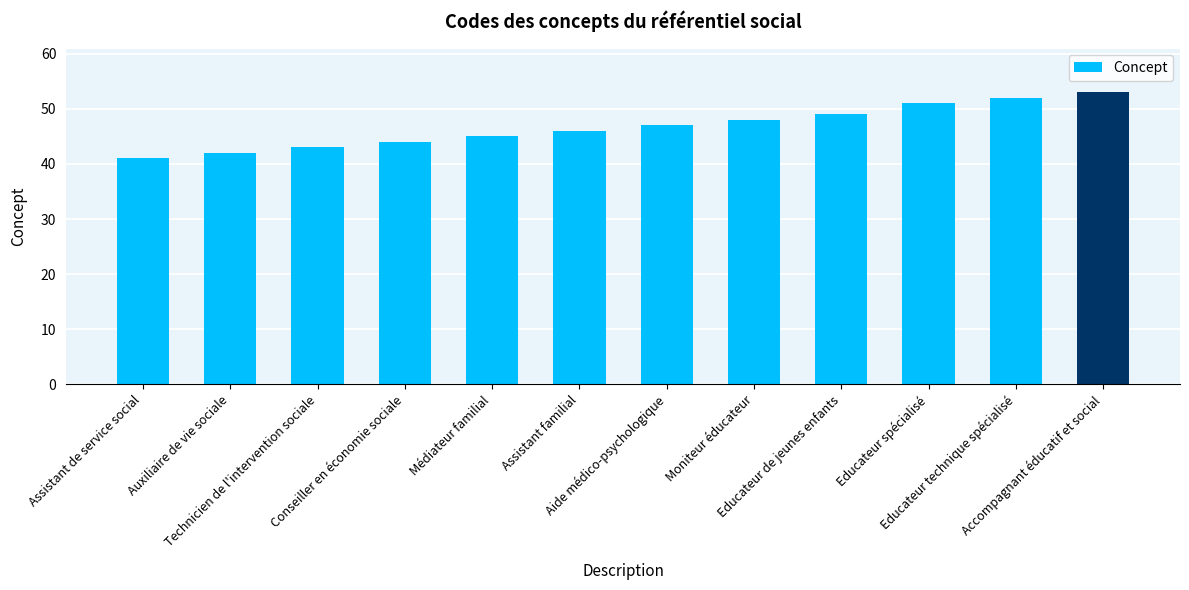

Which label corresponds to the largest value in the chart?

Accompagnant éducatif et social